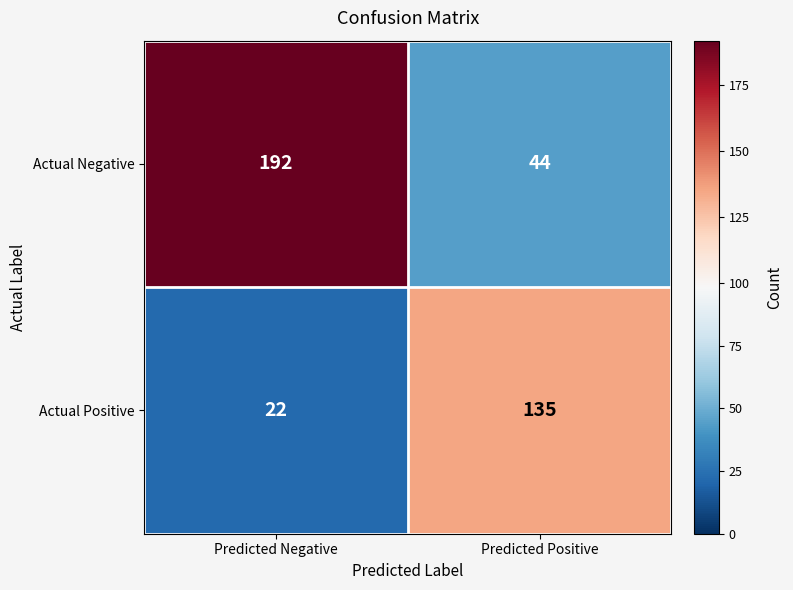

Reading left to right, transcribe all the data shown in this chart.

Actual Negative: Predicted Negative=192	Predicted Positive=44
Actual Positive: Predicted Negative=22	Predicted Positive=135